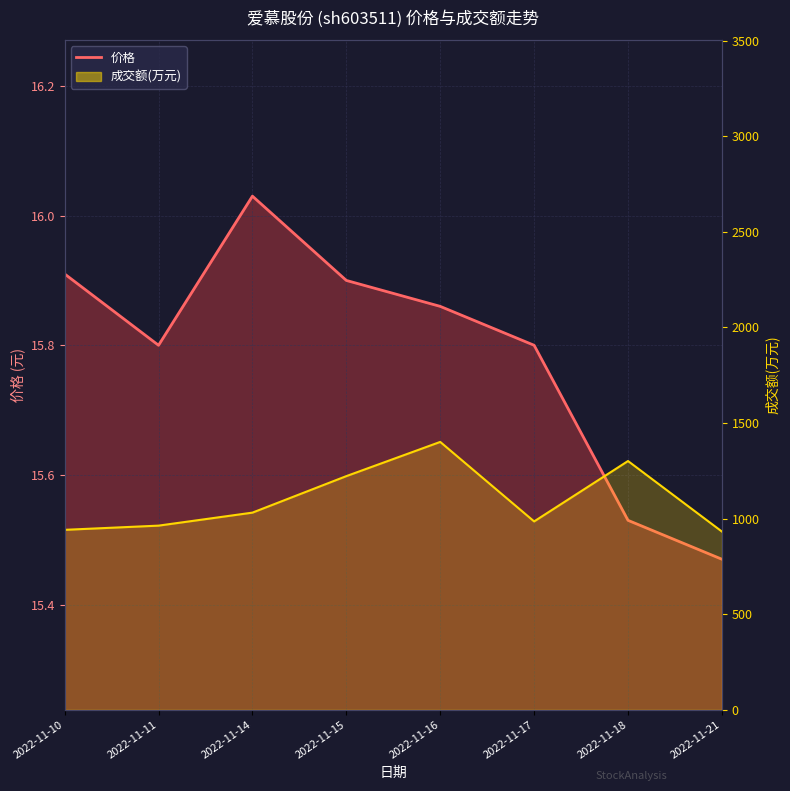

Which series has the largest total across all categories?

成交额(万元)